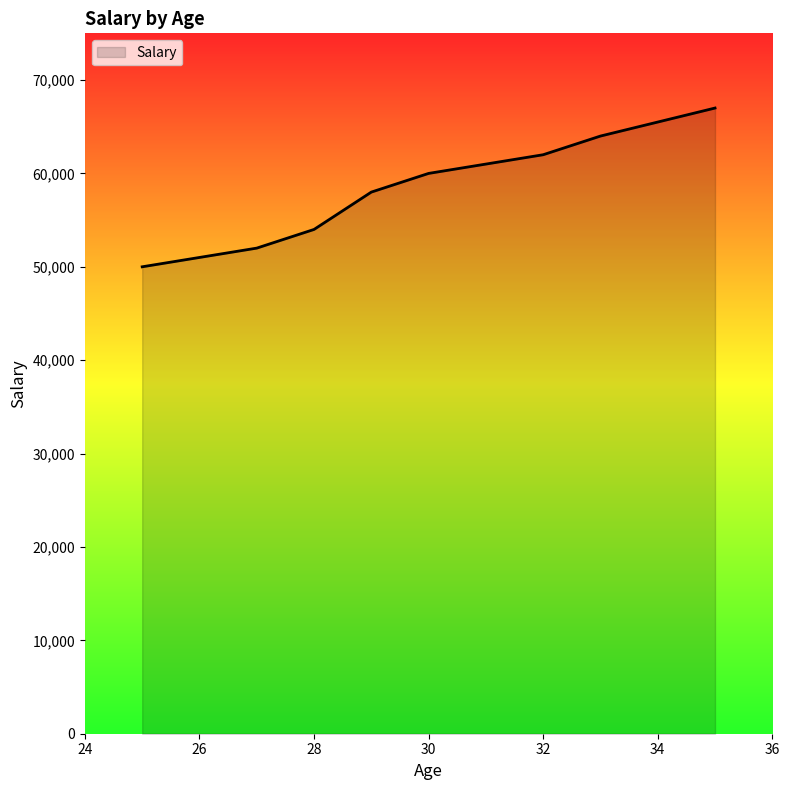

Reading left to right, extract all data points from this chart.

50000	51000	52000	54000	58000	60000	61000	62000	64000	67000